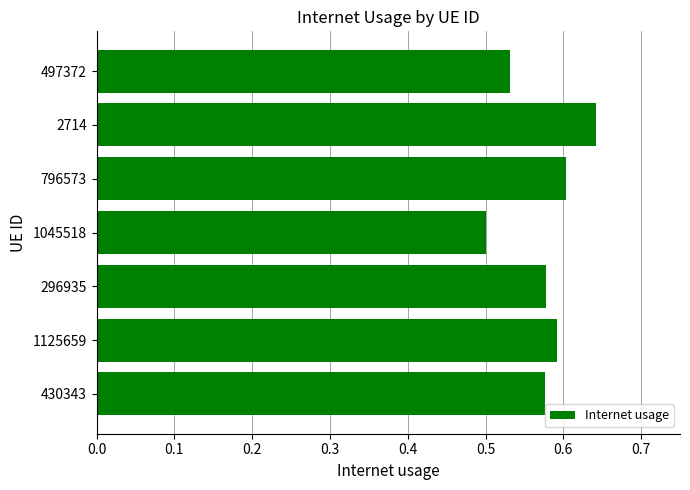

Between 796573 and 497372, which is larger?

796573